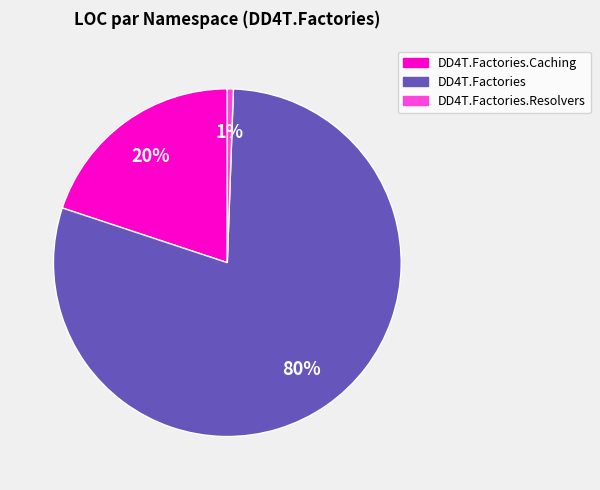

How many slices are in this pie chart?

3